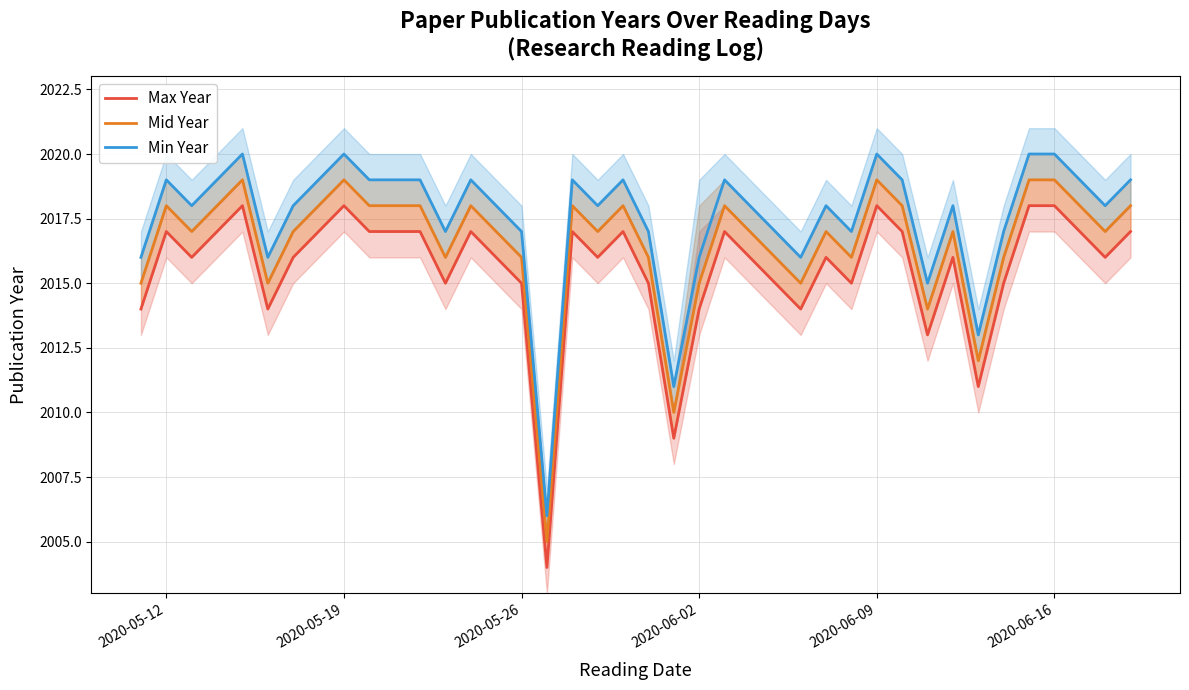

What is the highest value of the Min Year series?

2020